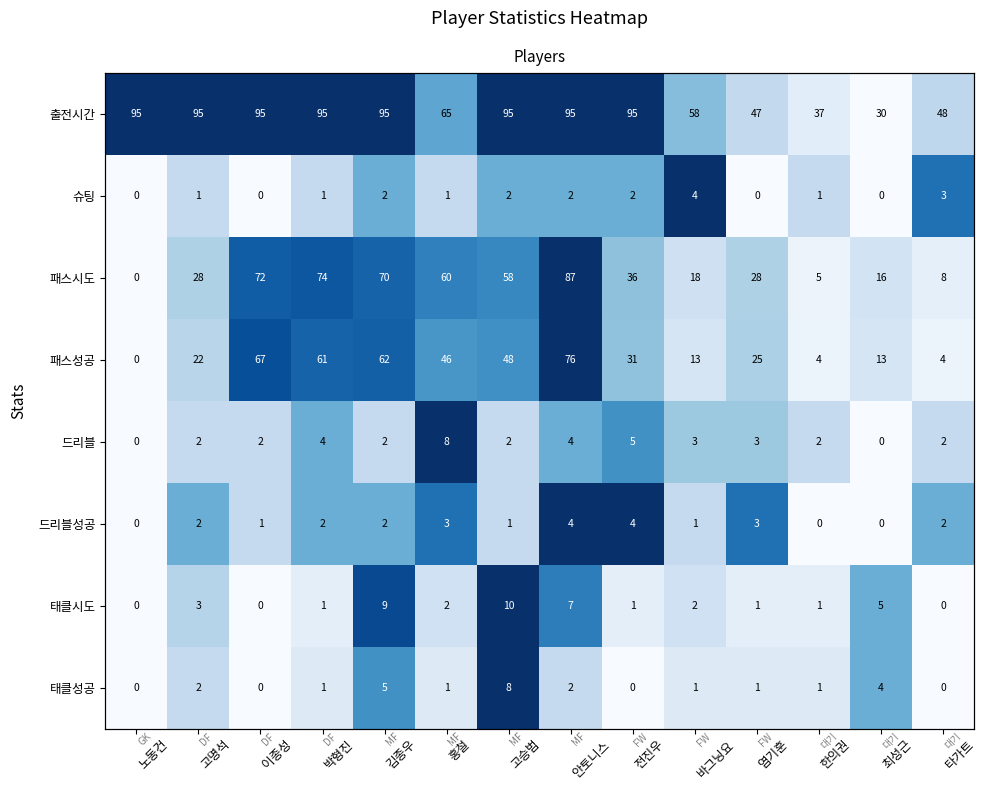

Where is 태클시도 nearest to the value 0?

노동건